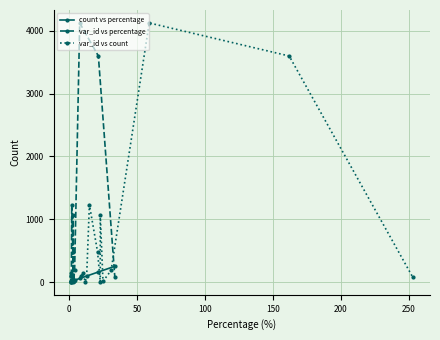

Rank the series at 0 from lowest to highest value.

count vs percentage, var_id vs percentage, var_id vs count